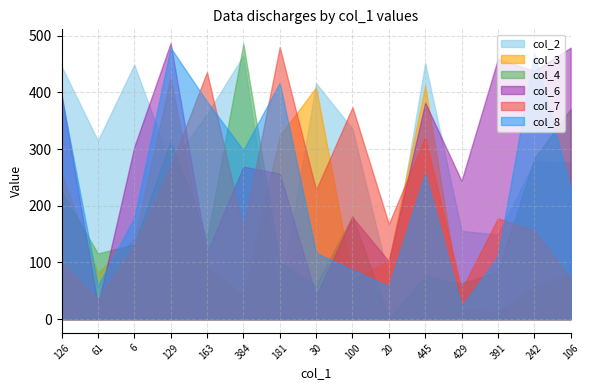

What is the minimum value for col_3?

12